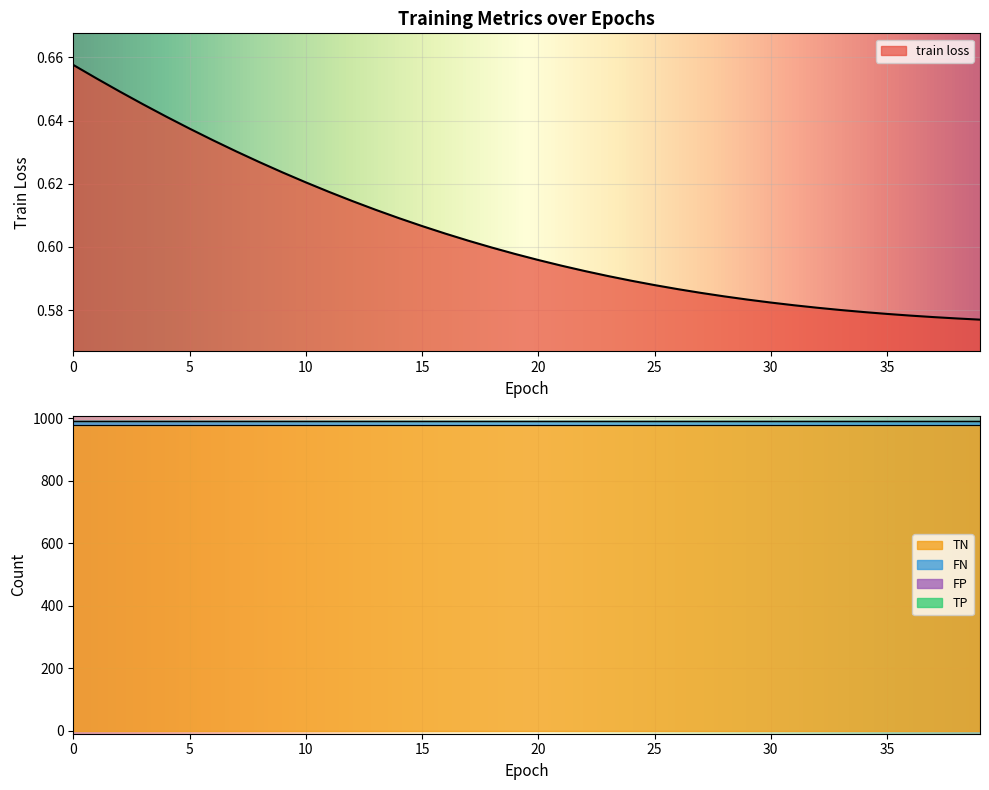

Between 15 and 33, which series saw the biggest shift?

train loss